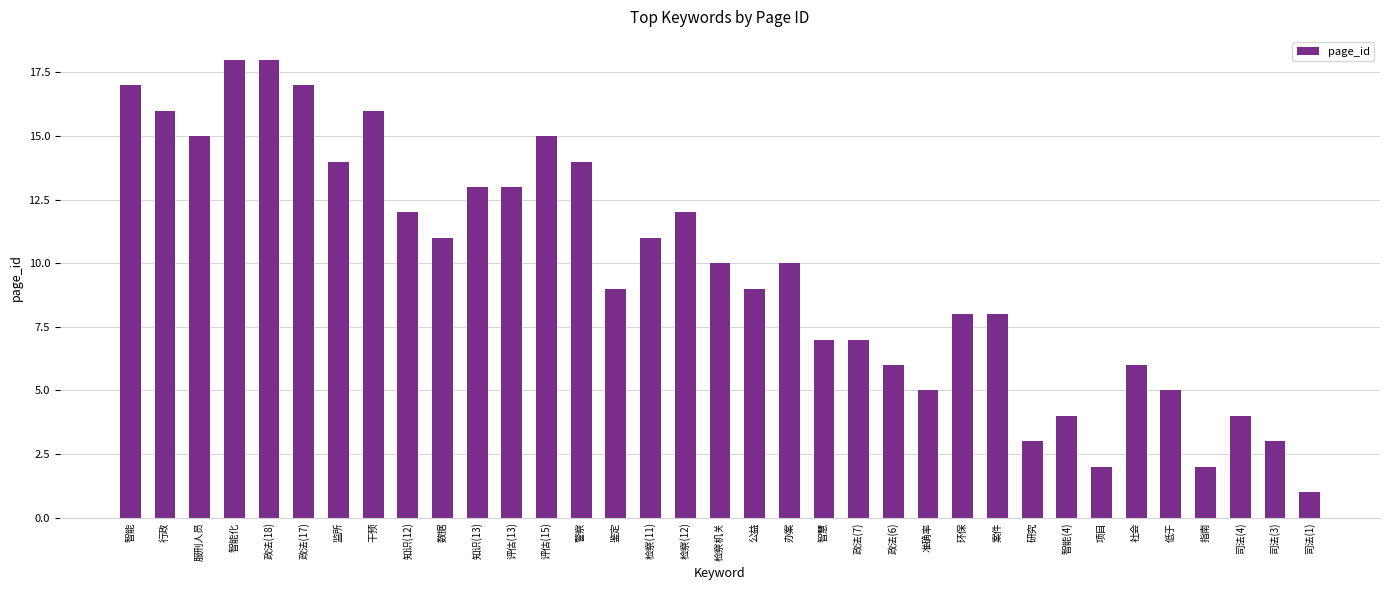

What position from the left is 知识(12)?

9